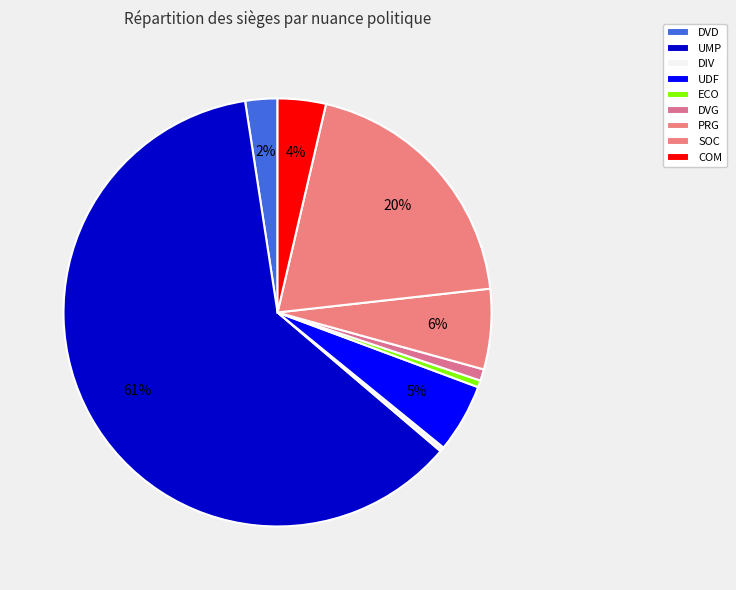

Is it true that DVD is 2% of the pie?

True